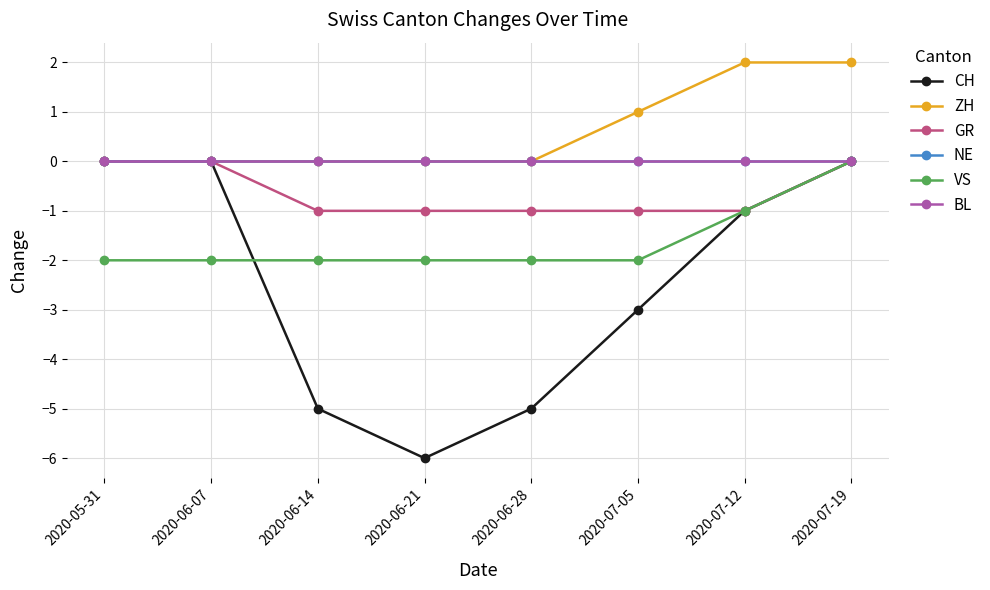

At 2020-06-28, list the series in order from largest to smallest.

ZH, NE, BL, GR, VS, CH